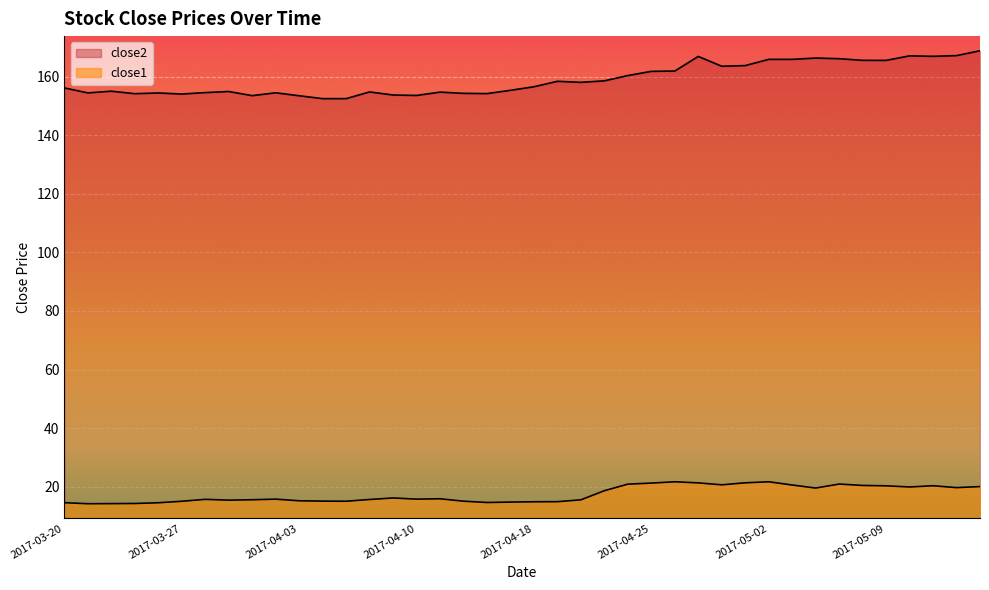

The close2 series shows 165.6 at 2017-05-08. True or false?

True